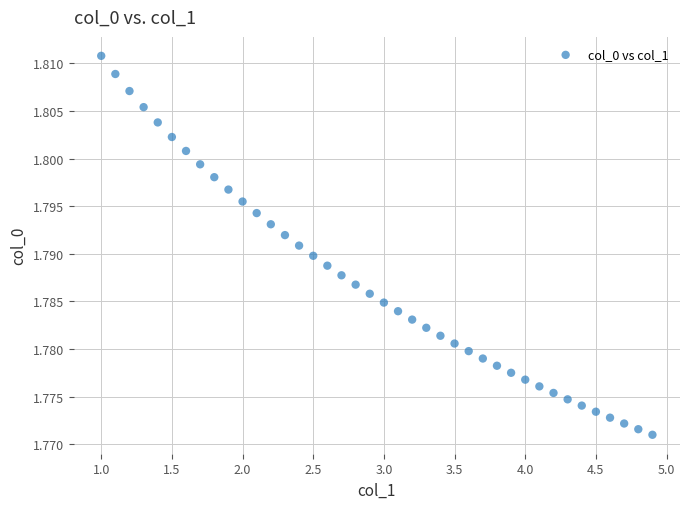

What is the range of X values (max minus min)?

3.9